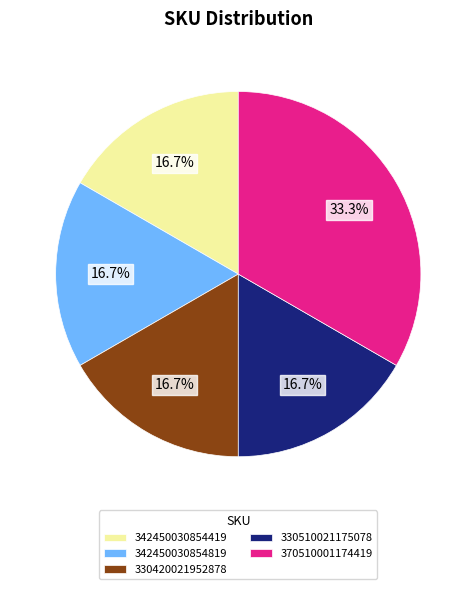

Does 370510001174419 account for over 50% of the chart?

No